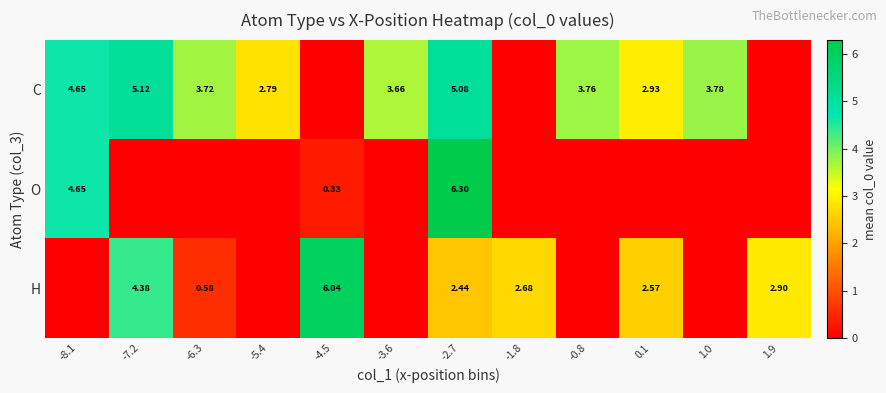

Is it true that H equals 2.6 at 0.1?

True